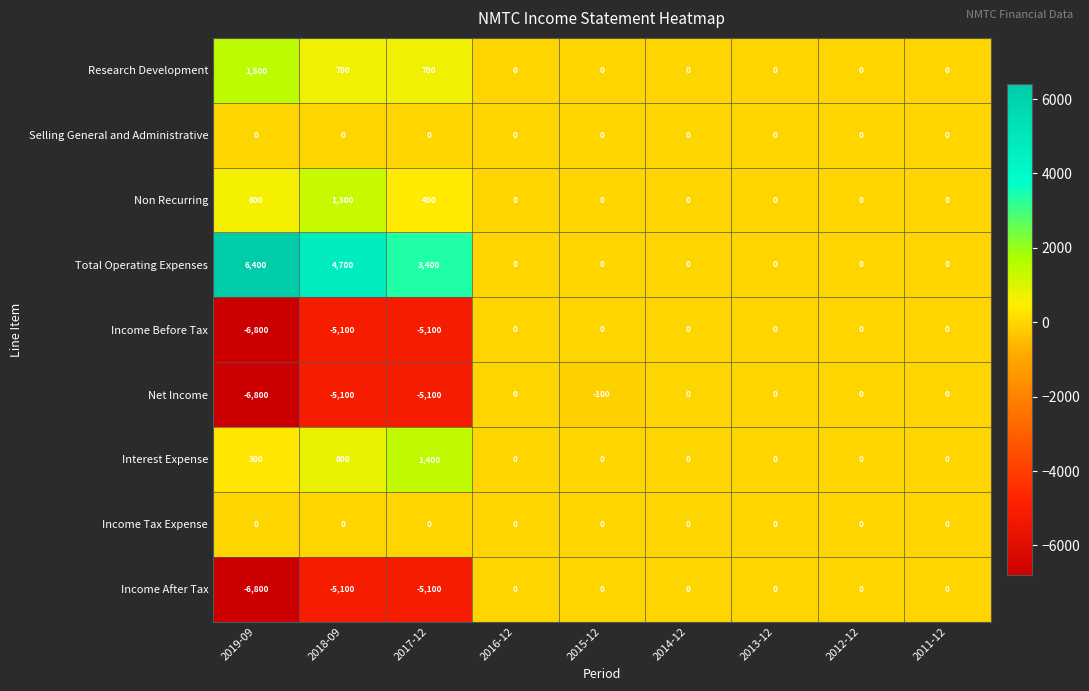

At which label does Income After Tax reach its minimum?

2019-09